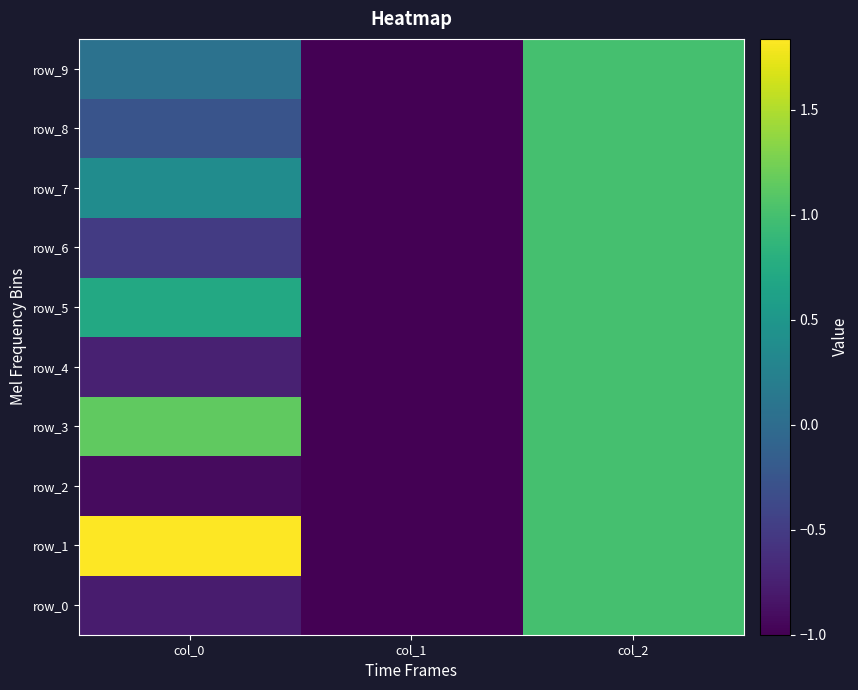

What value does the row_1 series have at col_0?

1.8